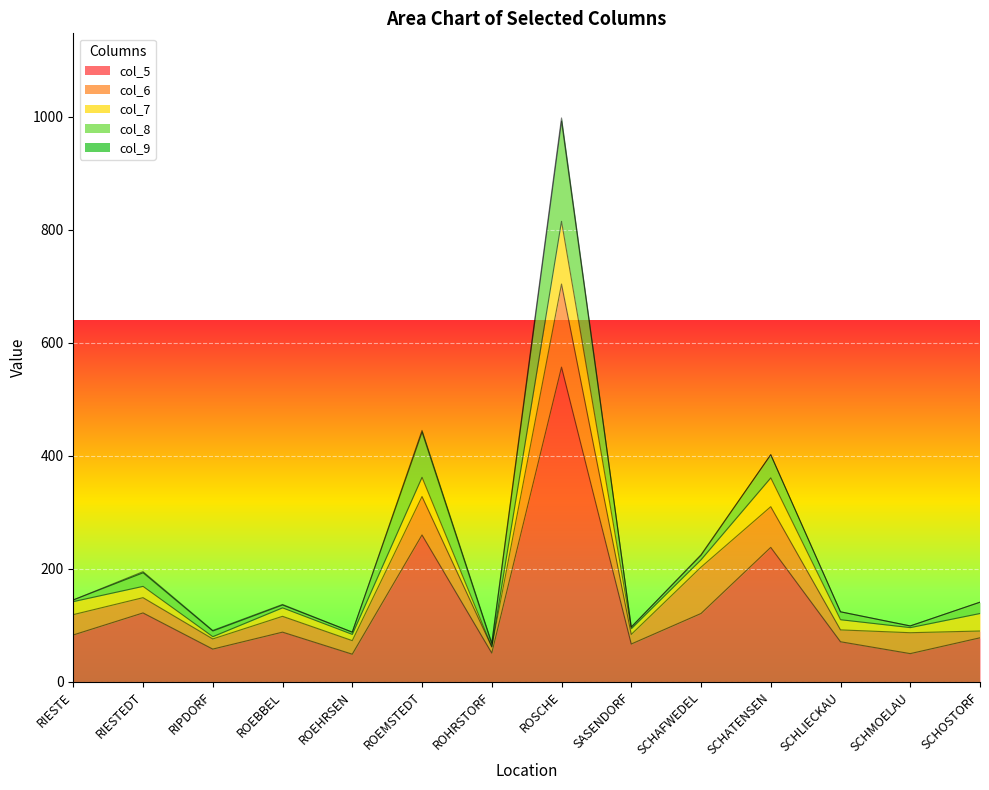

Reading right to left, extract all data points from this chart.

col_5: SCHOSTORF=78	SCHMOELAU=50	SCHLIECKAU=71	SCHATENSEN=238	SCHAFWEDEL=121	SASENDORF=67	ROSCHE=557	ROHRSTORF=51	ROEMSTEDT=260	ROEHRSEN=49	ROEBBEL=88	RIPDORF=58	RIESTEDT=122	RIESTE=83
col_6: SCHOSTORF=12	SCHMOELAU=37	SCHLIECKAU=21	SCHATENSEN=72	SCHAFWEDEL=82	SASENDORF=17	ROSCHE=147	ROHRSTORF=11	ROEMSTEDT=68	ROEHRSEN=24	ROEBBEL=28	RIPDORF=18	RIESTEDT=27	RIESTE=36
col_7: SCHOSTORF=31	SCHMOELAU=9	SCHLIECKAU=18	SCHATENSEN=51	SCHAFWEDEL=13	SASENDORF=10	ROSCHE=111	ROHRSTORF=0	ROEMSTEDT=34	ROEHRSEN=11	ROEBBEL=15	RIPDORF=4	RIESTEDT=20	RIESTE=23
col_8: SCHOSTORF=20	SCHMOELAU=3	SCHLIECKAU=14	SCHATENSEN=41	SCHAFWEDEL=8	SASENDORF=3	ROSCHE=177	ROHRSTORF=5	ROEMSTEDT=80	ROEHRSEN=4	ROEBBEL=5	RIPDORF=10	RIESTEDT=24	RIESTE=3
col_9: SCHOSTORF=0	SCHMOELAU=0	SCHLIECKAU=0	SCHATENSEN=0	SCHAFWEDEL=1	SASENDORF=0	ROSCHE=6	ROHRSTORF=2	ROEMSTEDT=3	ROEHRSEN=0	ROEBBEL=1	RIPDORF=1	RIESTEDT=2	RIESTE=0